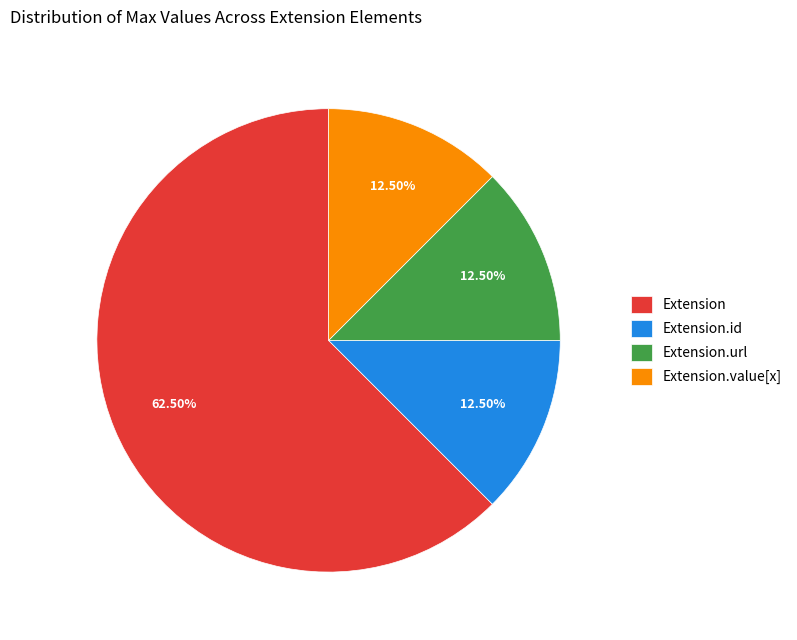

Which category accounts for the majority?

Extension